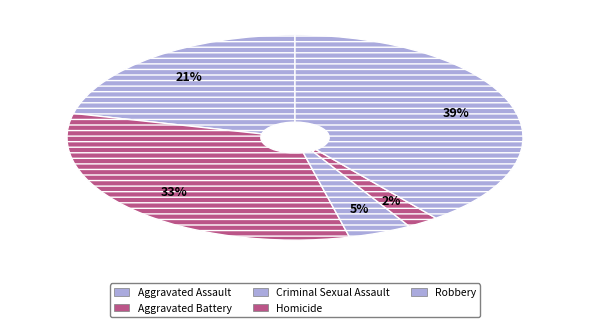

What percentage is NOT represented by Robbery?

60.6%